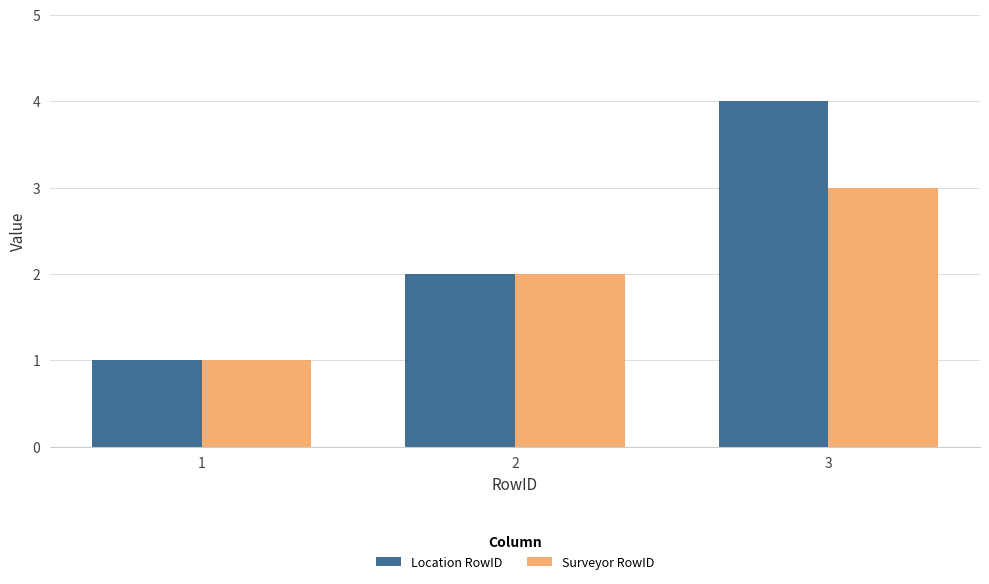

How many data points in Location RowID are less than 2?

1